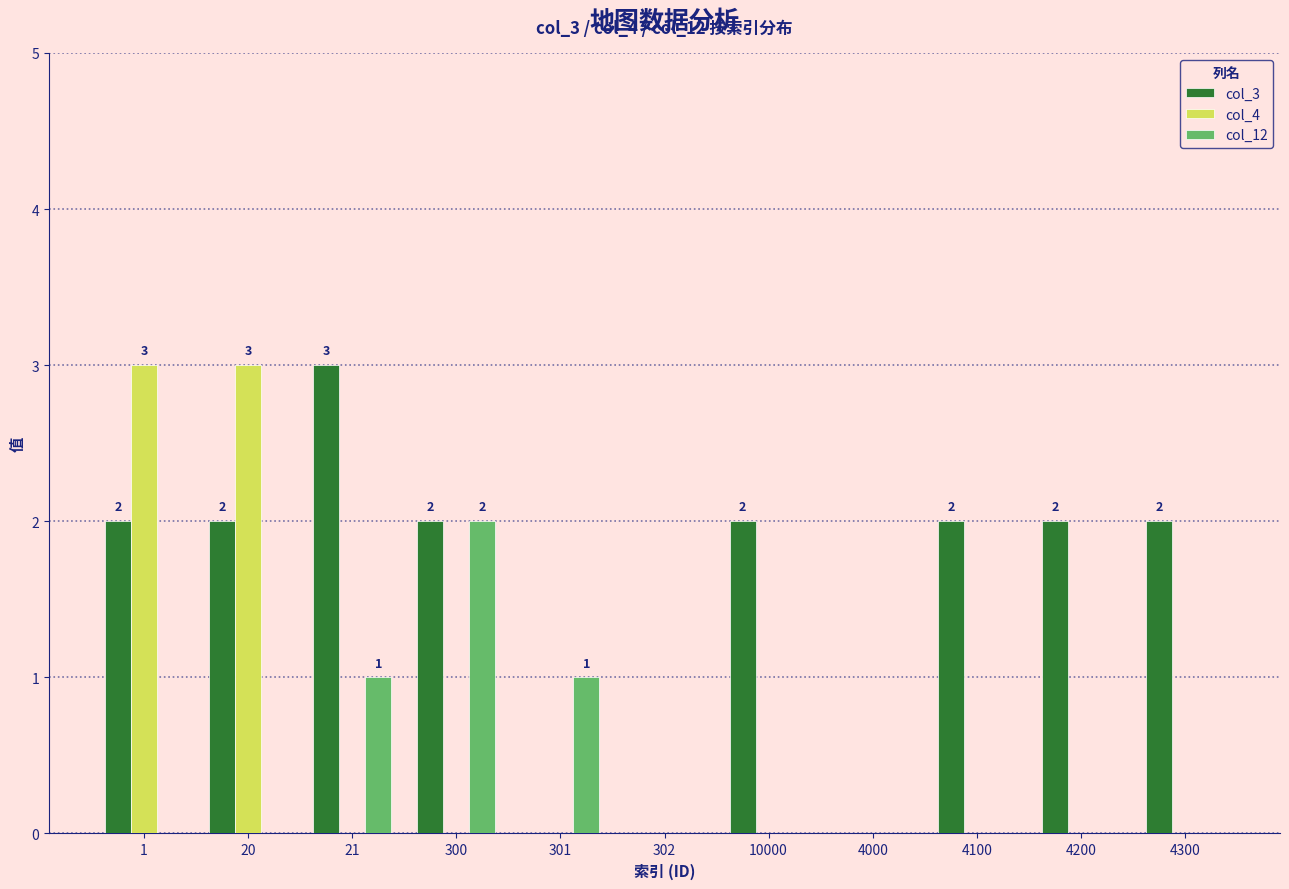

How many data points does each series have?

11